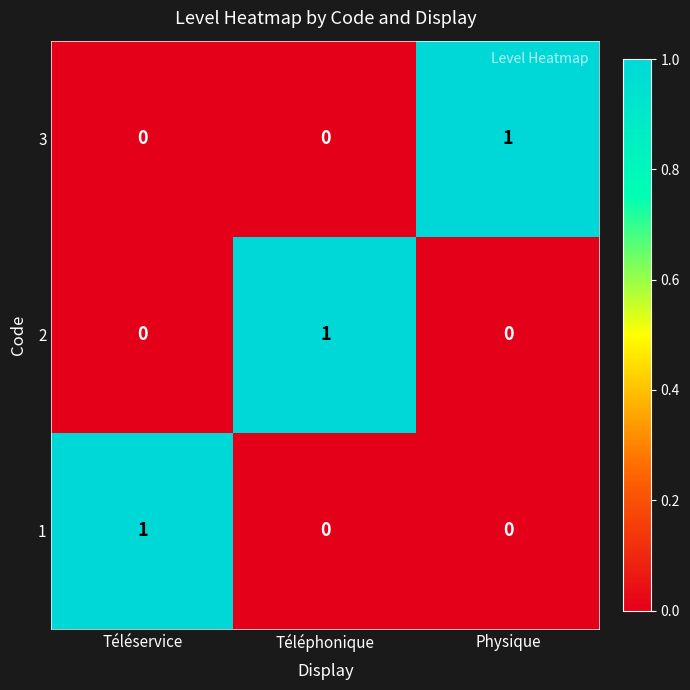

Count the 2 values in the range 0 to 1.

3